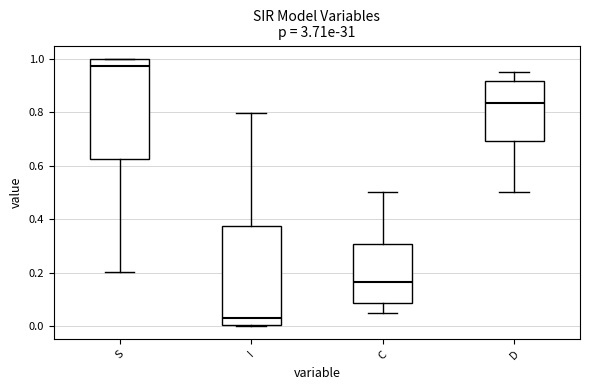

Which box has the highest median line?

S